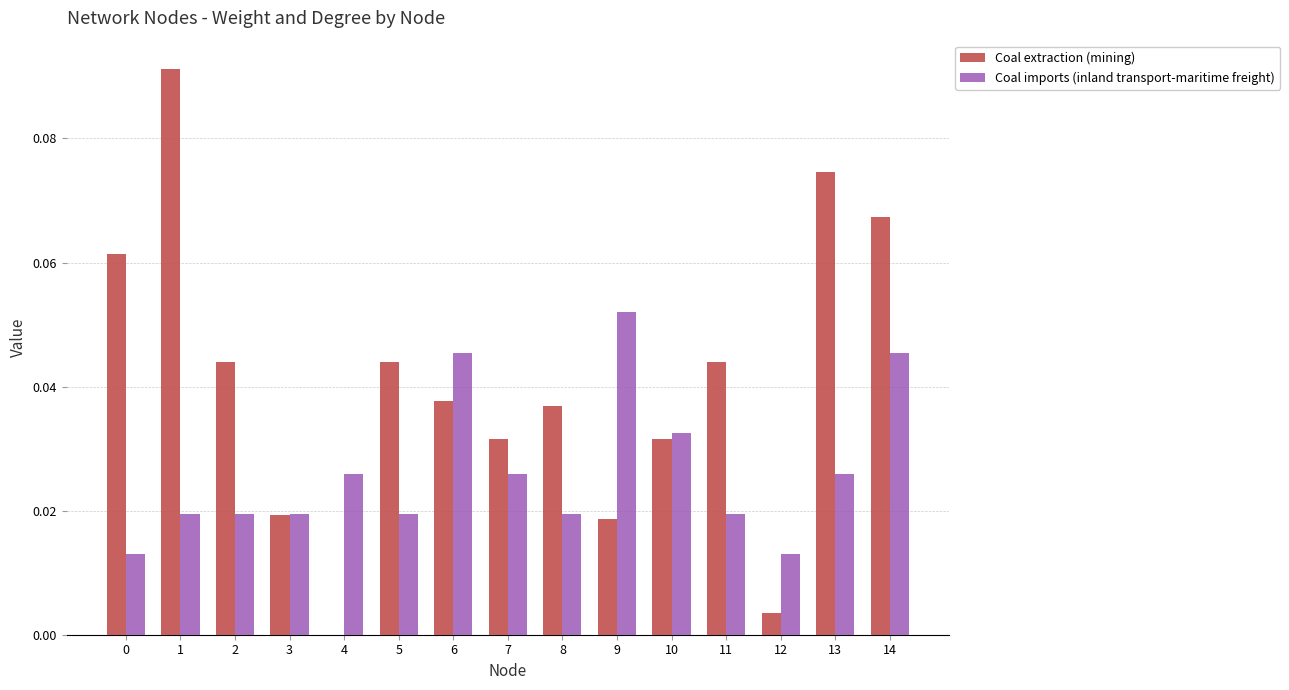

Which category has the highest value in the Coal imports (inland transport-maritime freight) series?

9